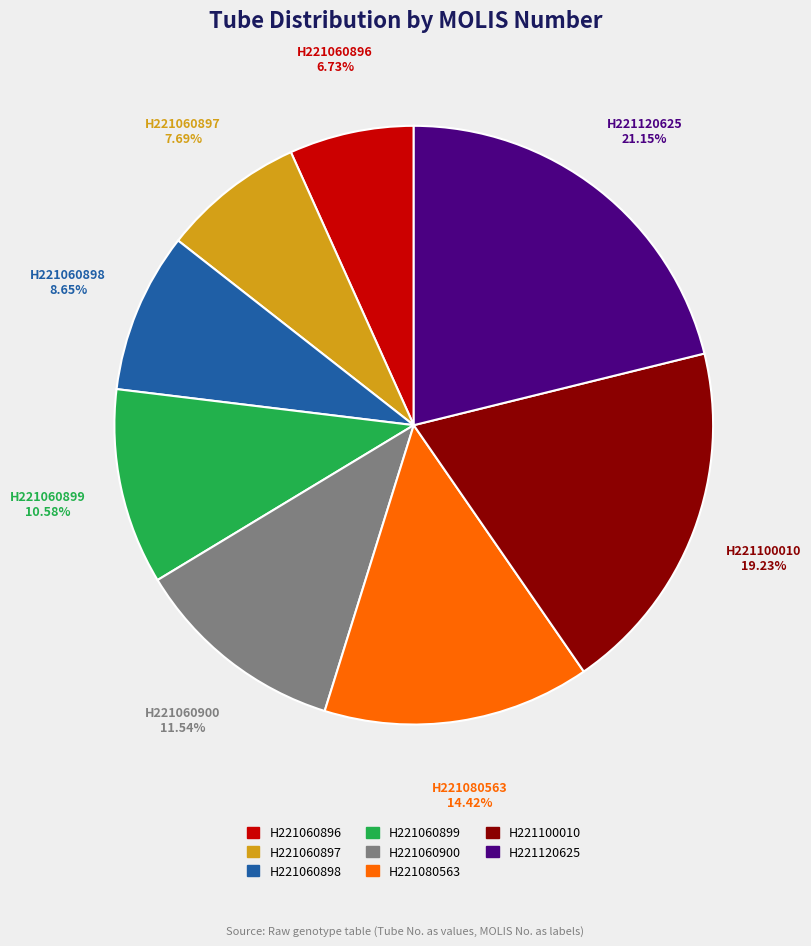

True or false: H221100010 accounts for 32% of the total.

False